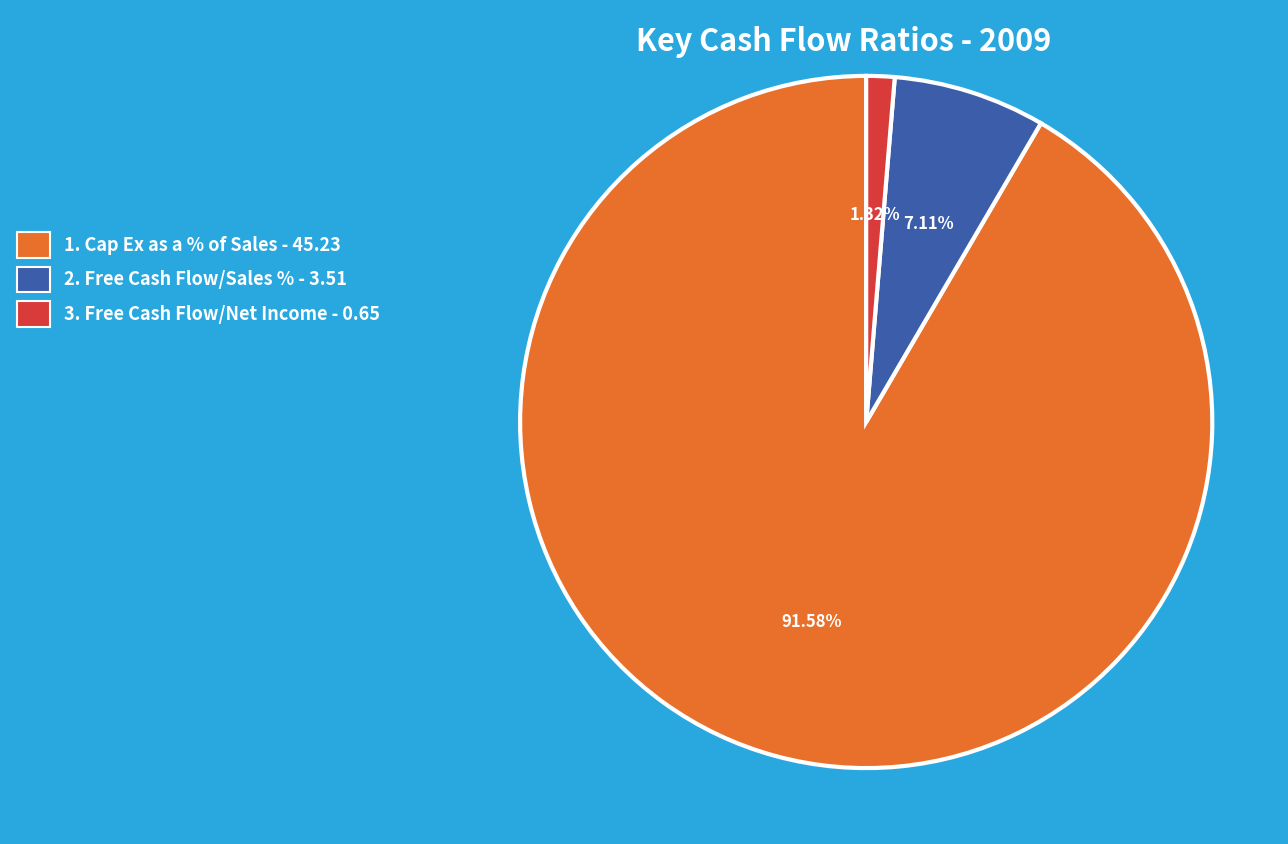

Rank the categories by value from lowest to highest.

3. Free Cash Flow/Net Income - 0.65, 2. Free Cash Flow/Sales % - 3.51, 1. Cap Ex as a % of Sales - 45.23